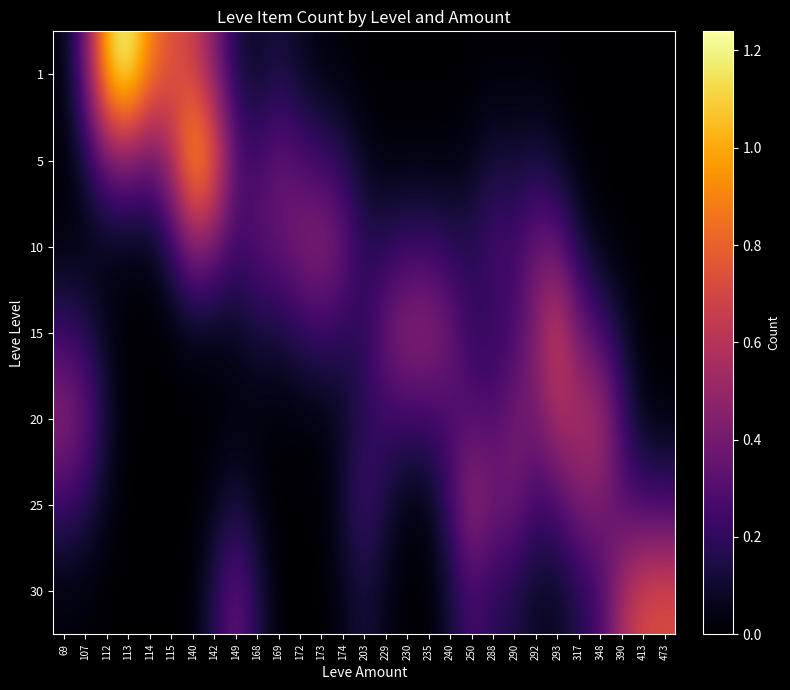

Count the number of data series in this chart.

7